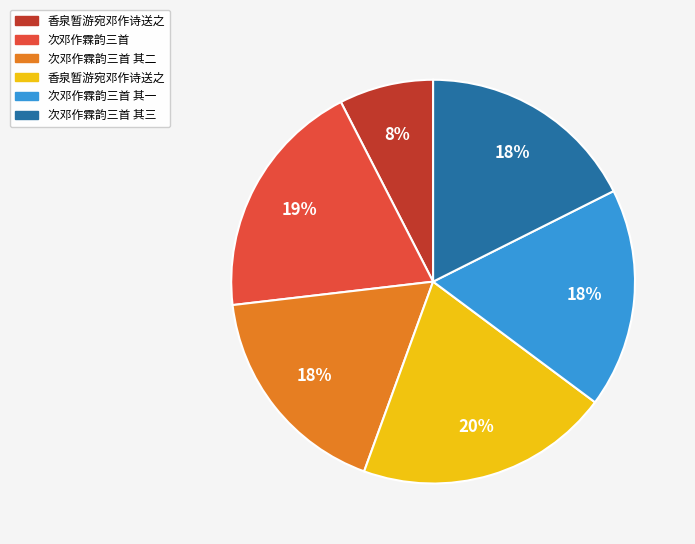

Does any single category account for the majority?

No